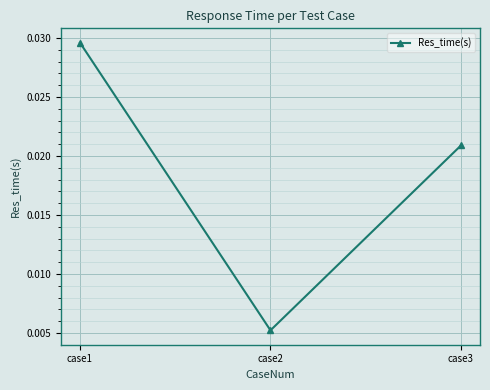

At which category does the chart reach its peak across all series?

case1